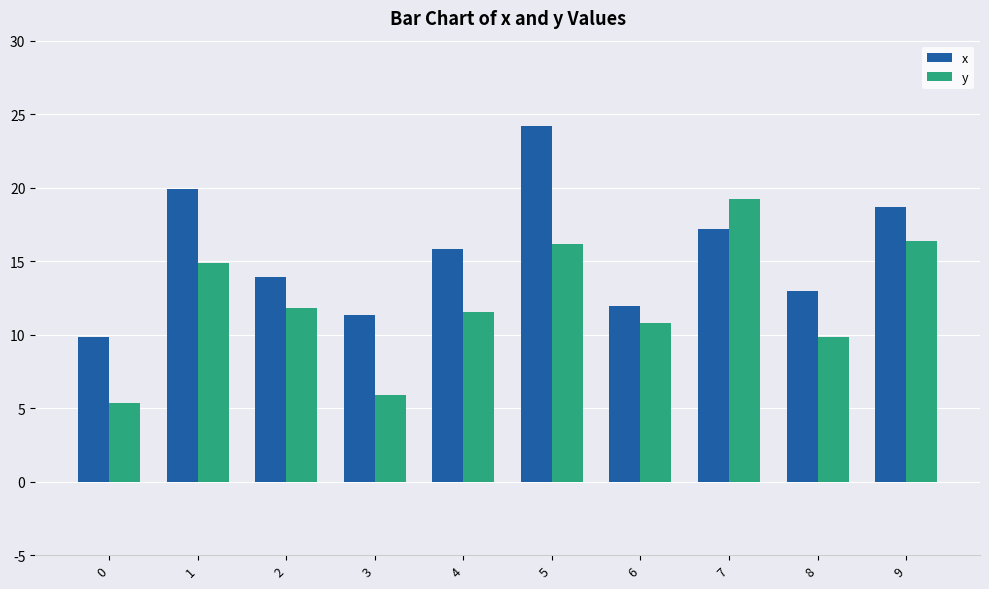

What are all the series names shown in the legend?

x, y